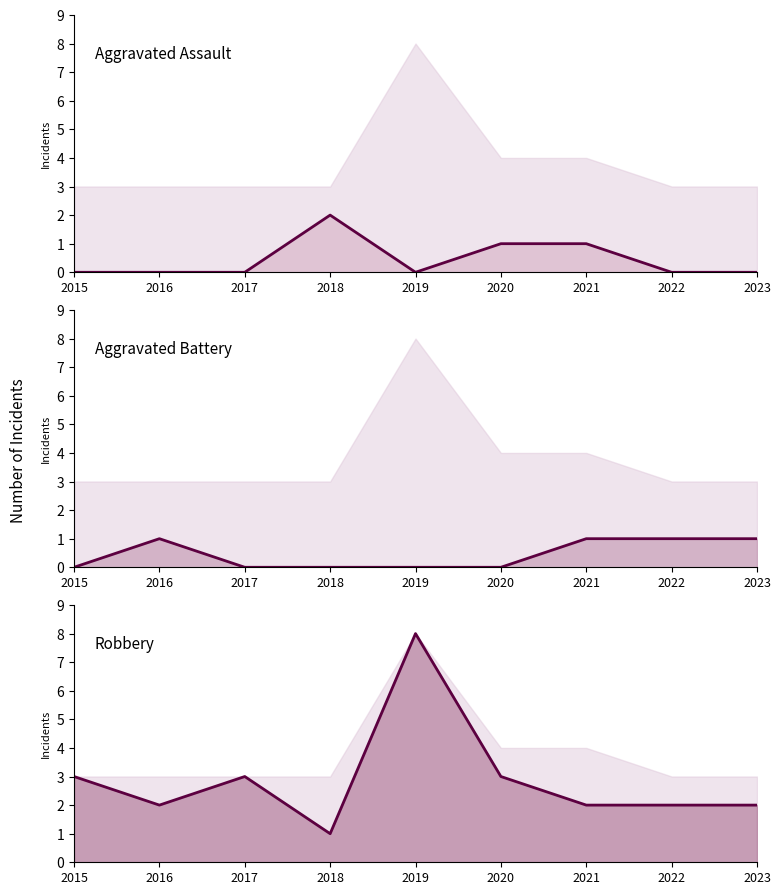

What are all the series names shown in the legend?

Aggravated Assault (line), Aggravated Battery (line), Robbery (line)